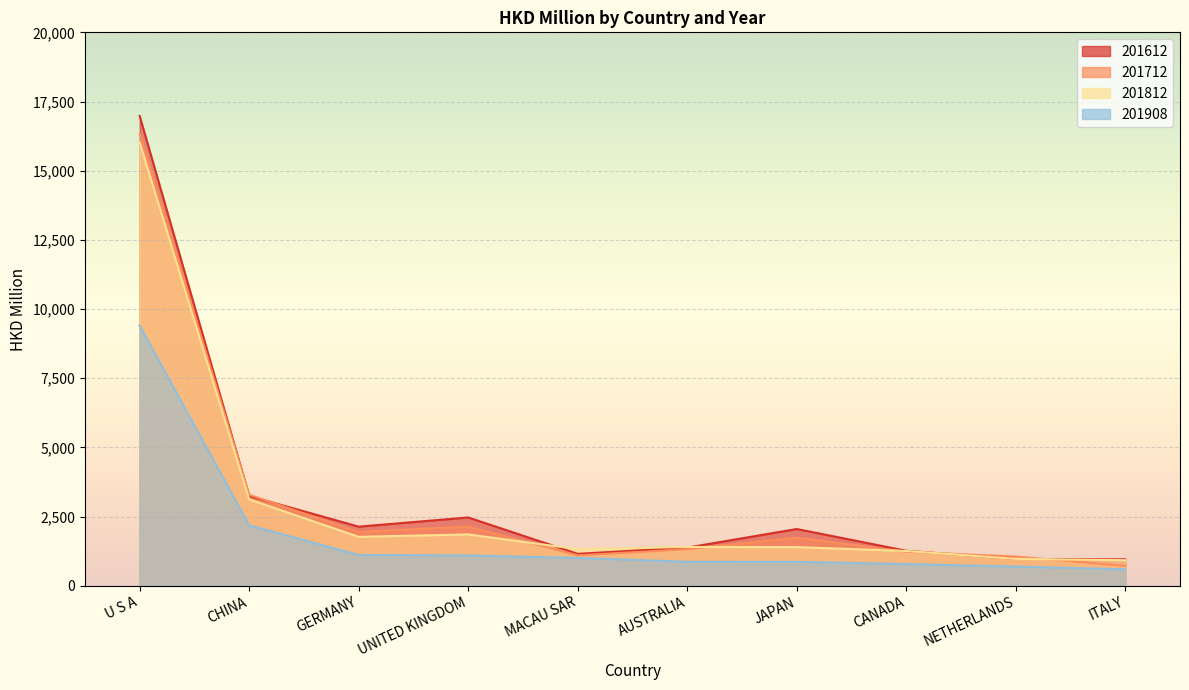

What is the value of the 201612 point at the 2nd from the left?

3241.9